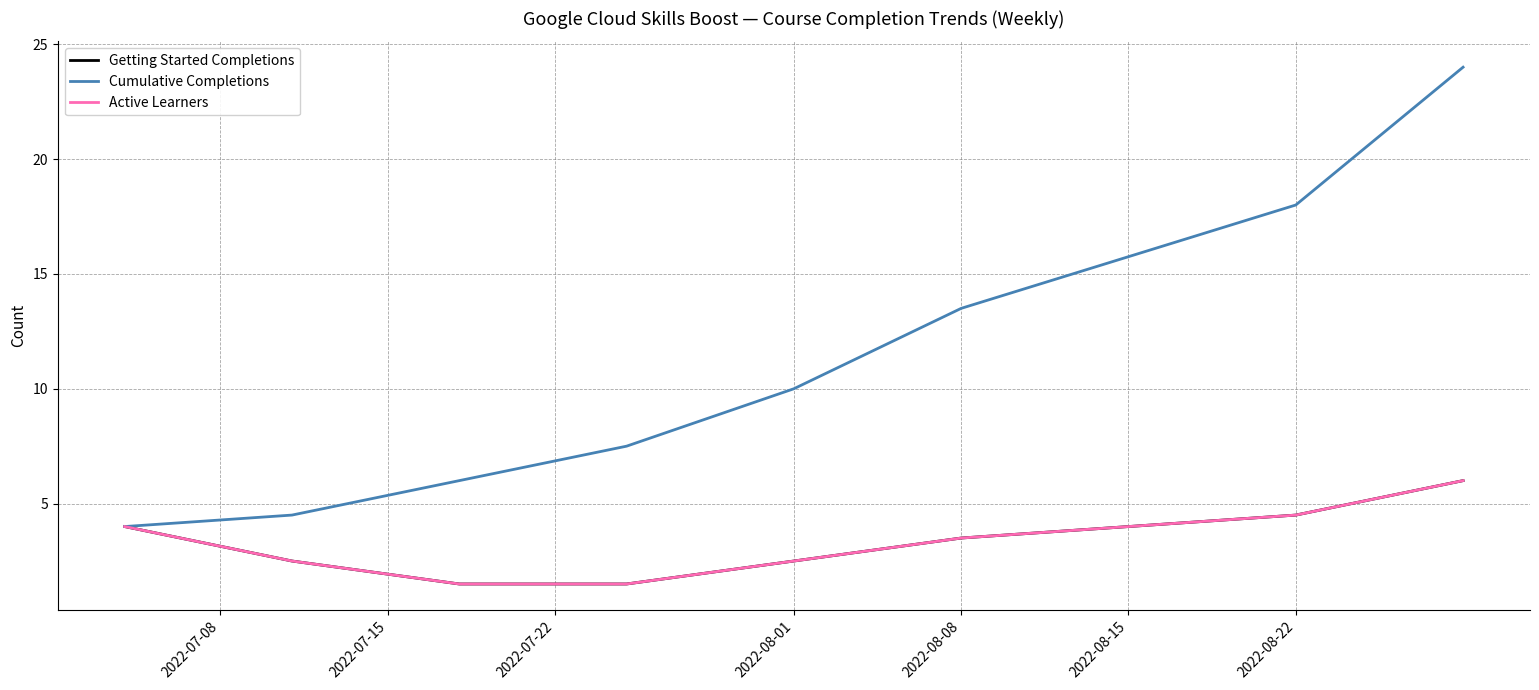

At which label is Cumulative Completions closest to 14?

2022-08-08